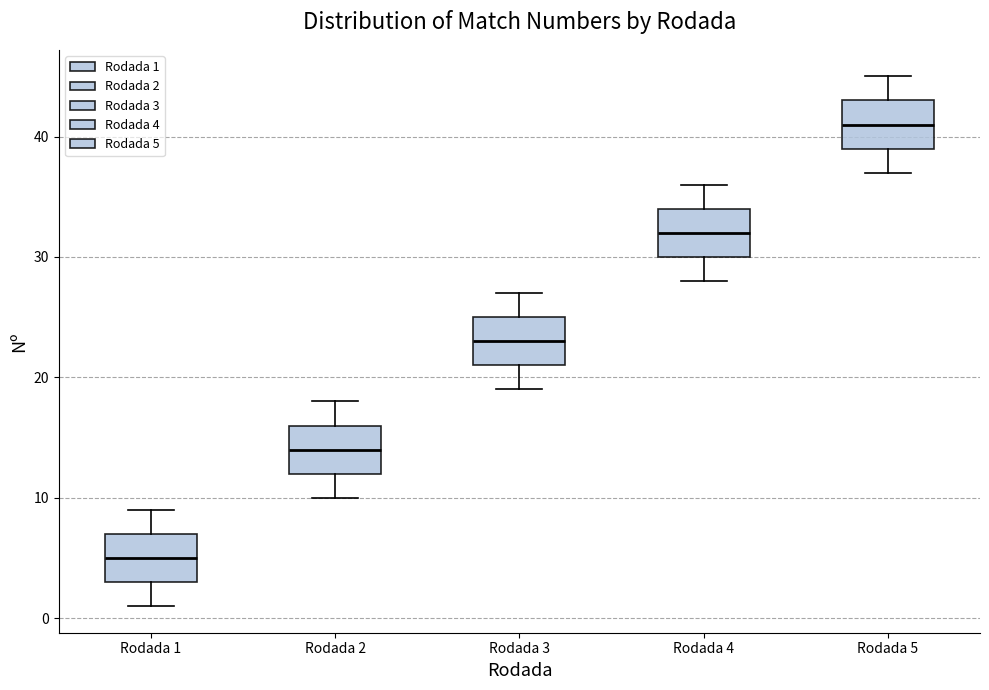

Where does the lower whisker of the box for Rodada 3 end on the y-axis? The values are not printed on the chart, so give them approximately, as read against the axis.

19